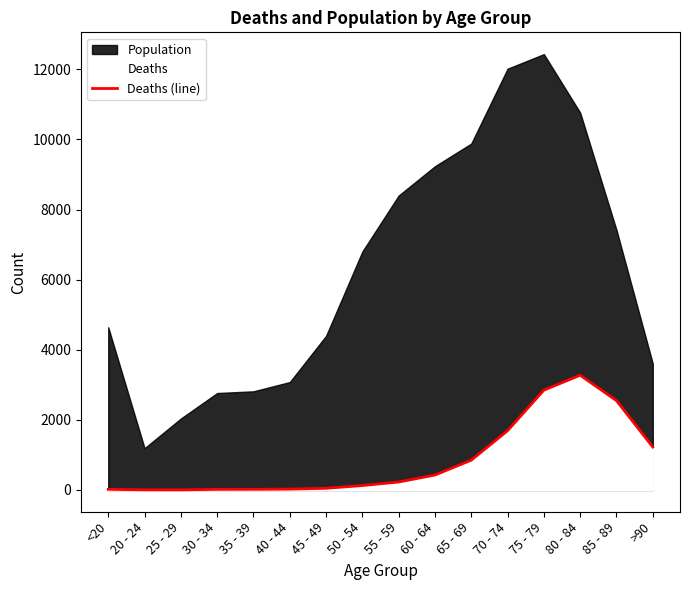

The chart shows a value of 4254 at 85 - 89. True or false?

False